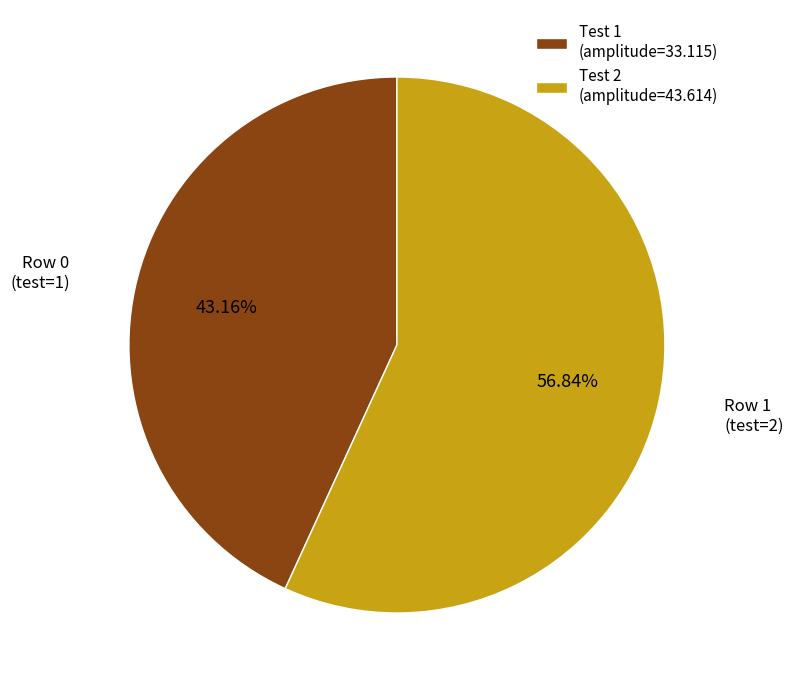

What is the largest slice in the pie chart?

Test 2